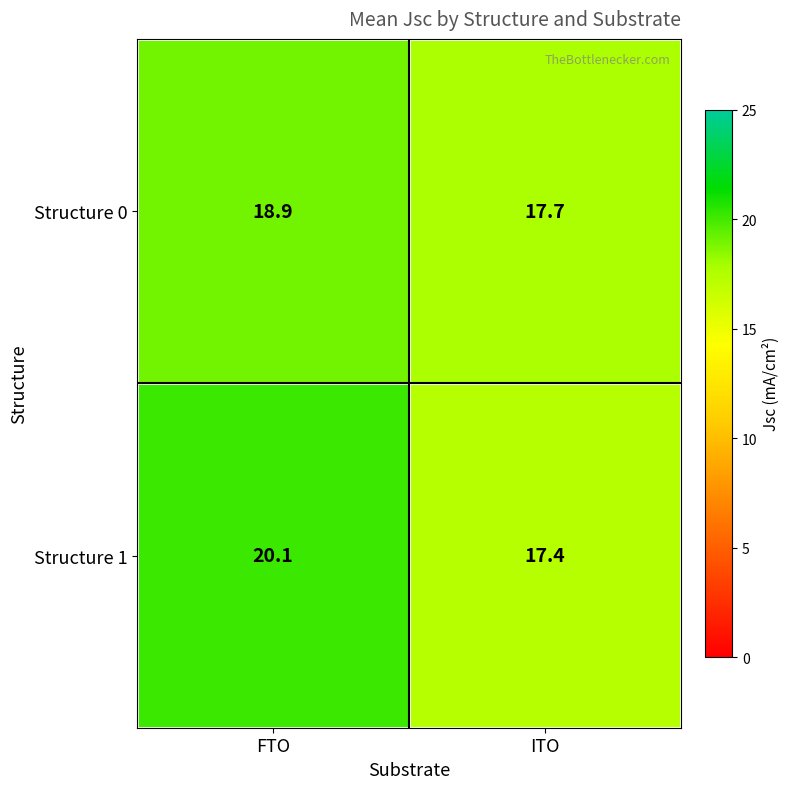

Which category has the lowest value across all series?

ITO